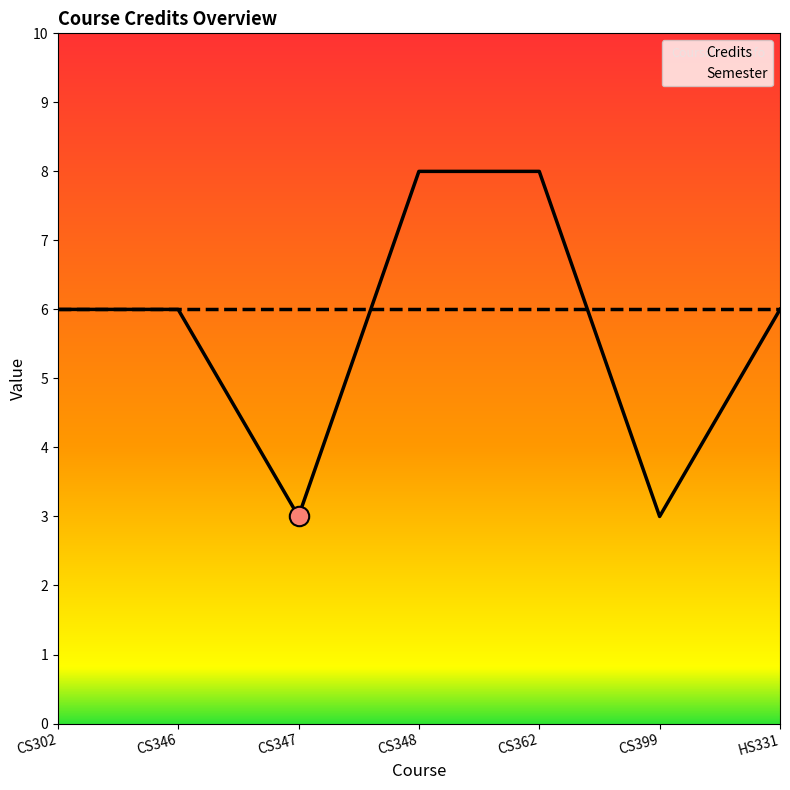

Reading left to right, extract all data points from this chart.

CS302=6	CS346=6	CS347=3	CS348=8	CS362=8	CS399=3	HS331=6